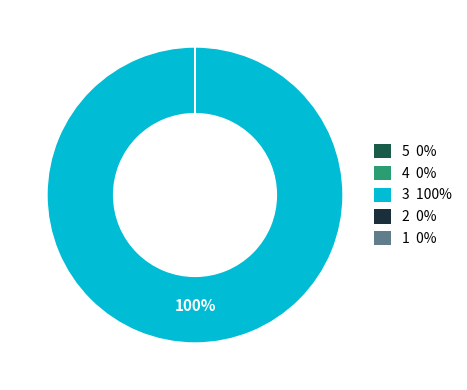

What is the largest slice in the pie chart?

3